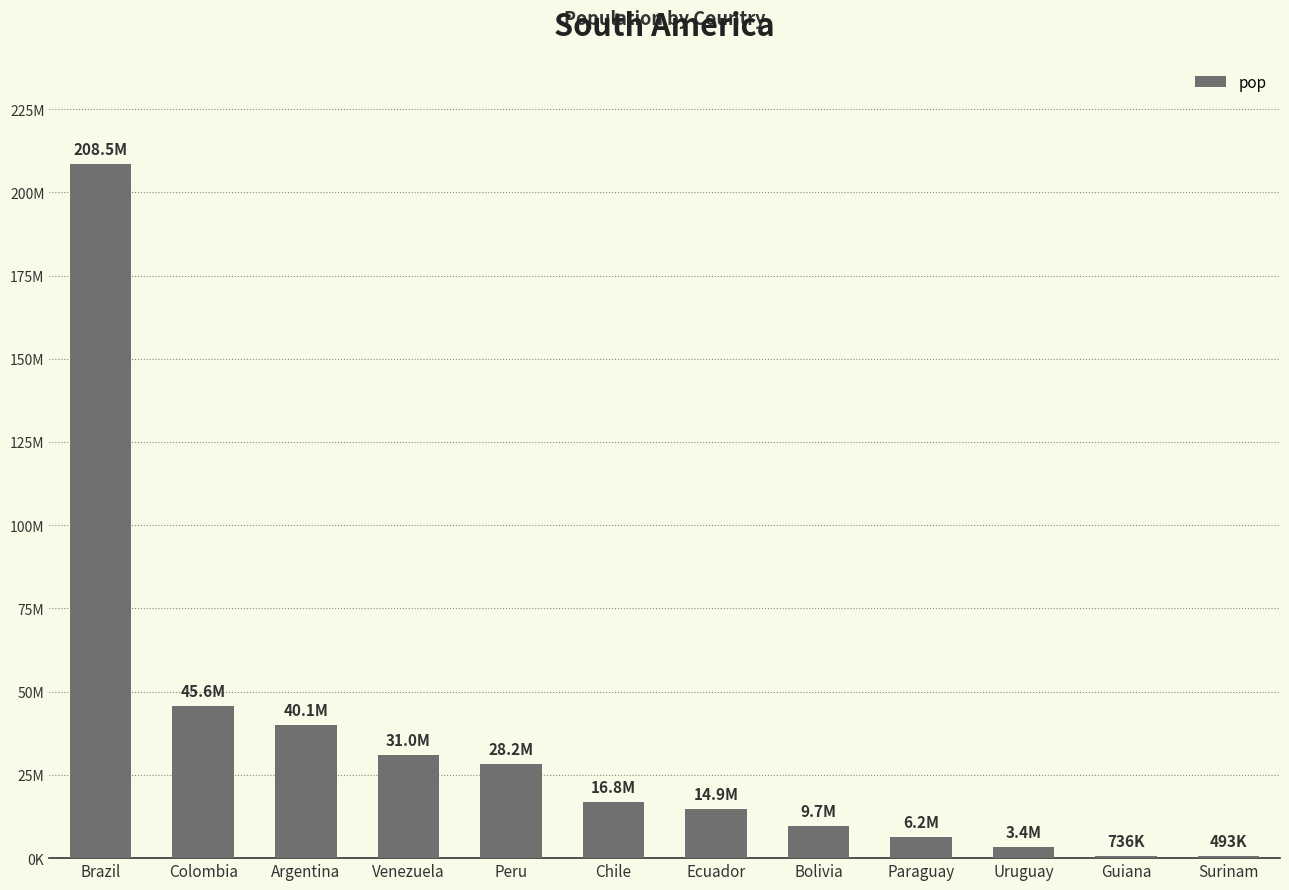

True or false: the data shows 40117096 at Argentina.

True